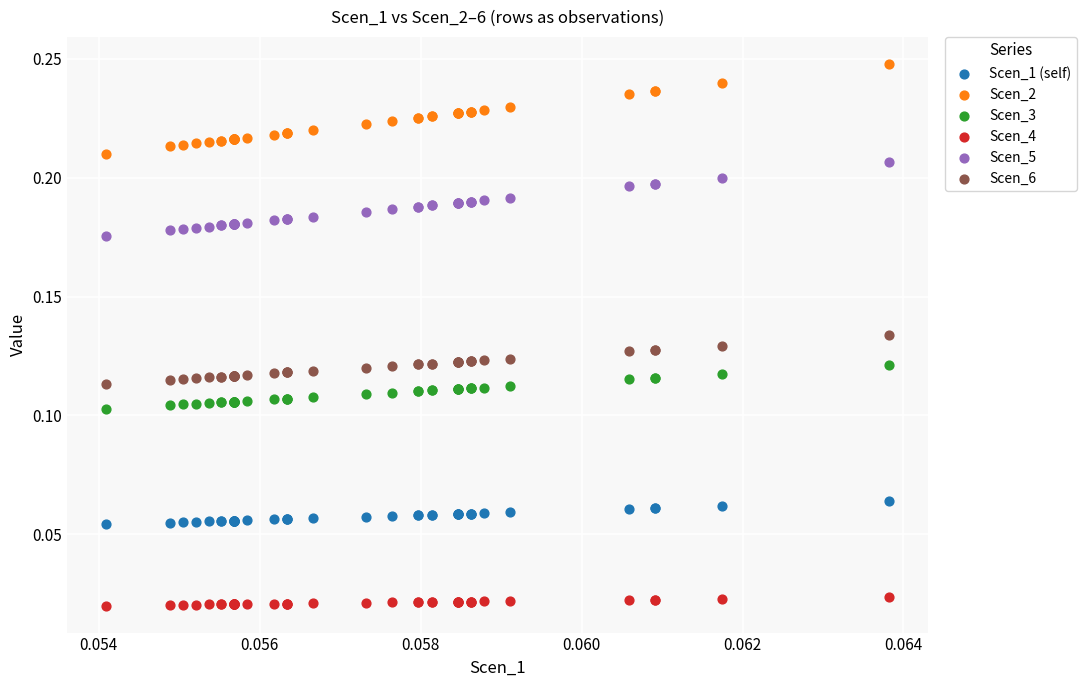

Which series contains the highest Y value?

Scen_2